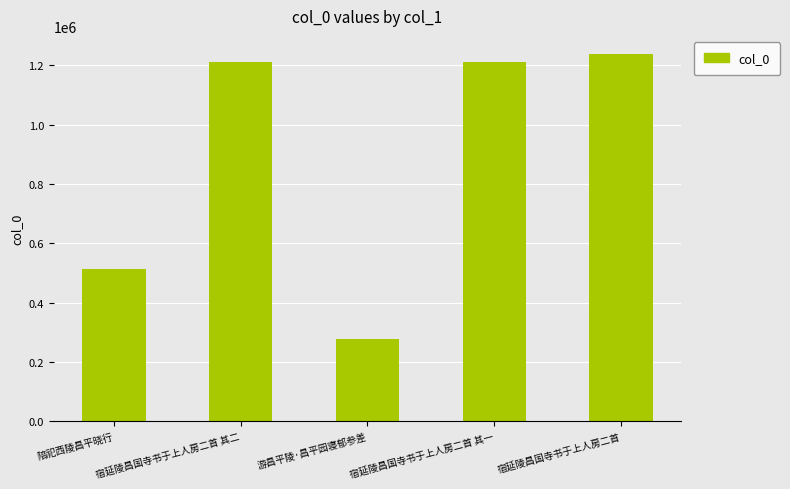

The value at 陪祀西陵昌平晓行 is 513605. True or false?

True